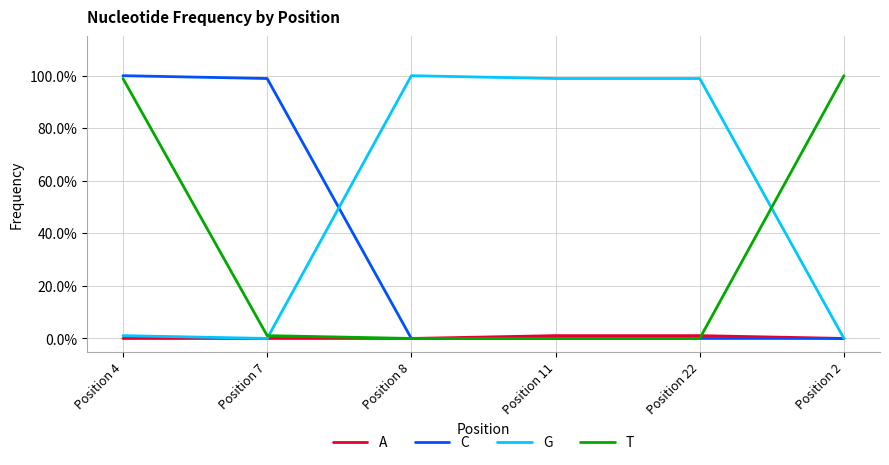

Is this an area chart (filled region under the line)?

No